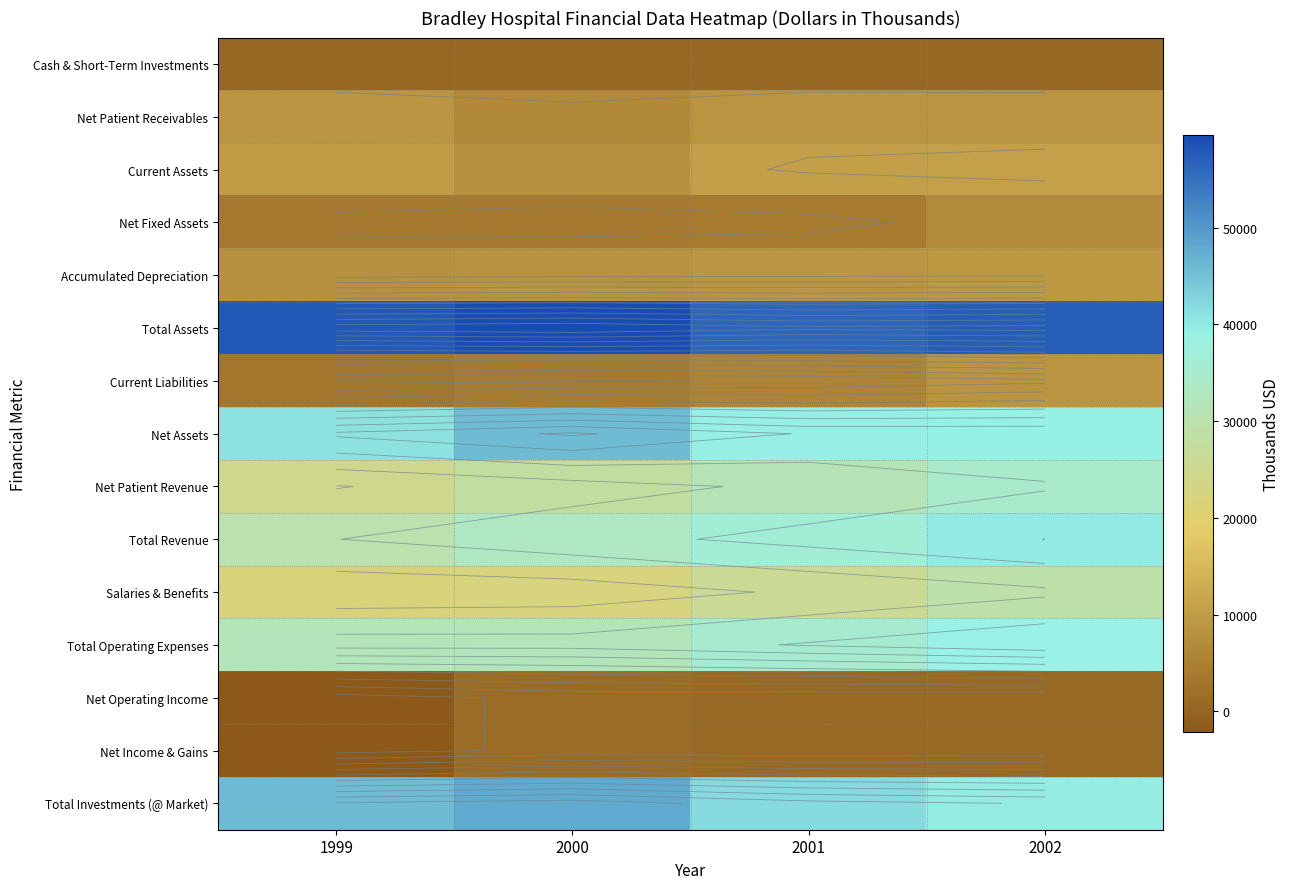

What is the total value across all series at 2001?

307344